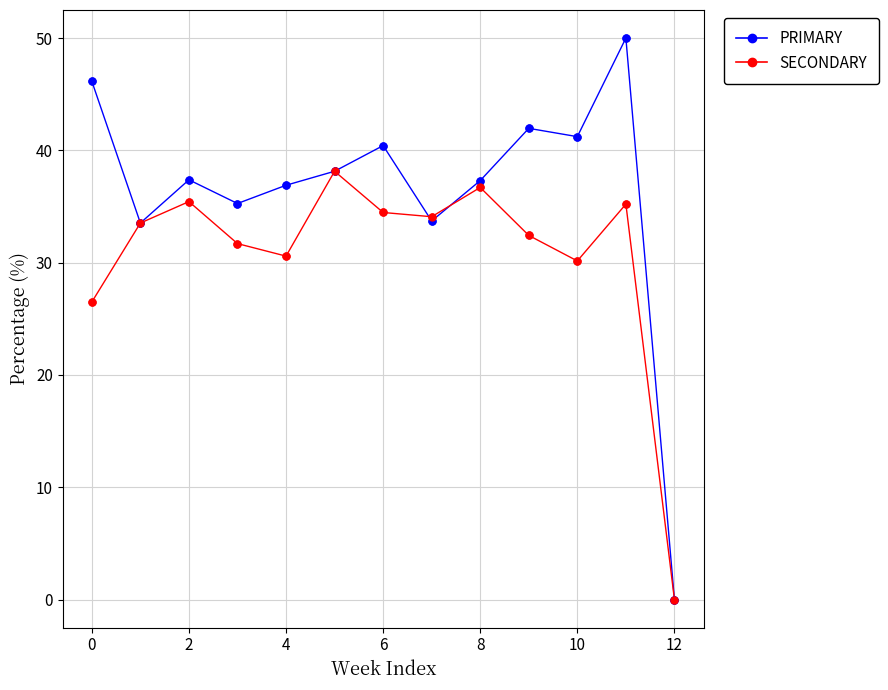

What are all the series names shown in the legend?

PRIMARY, SECONDARY